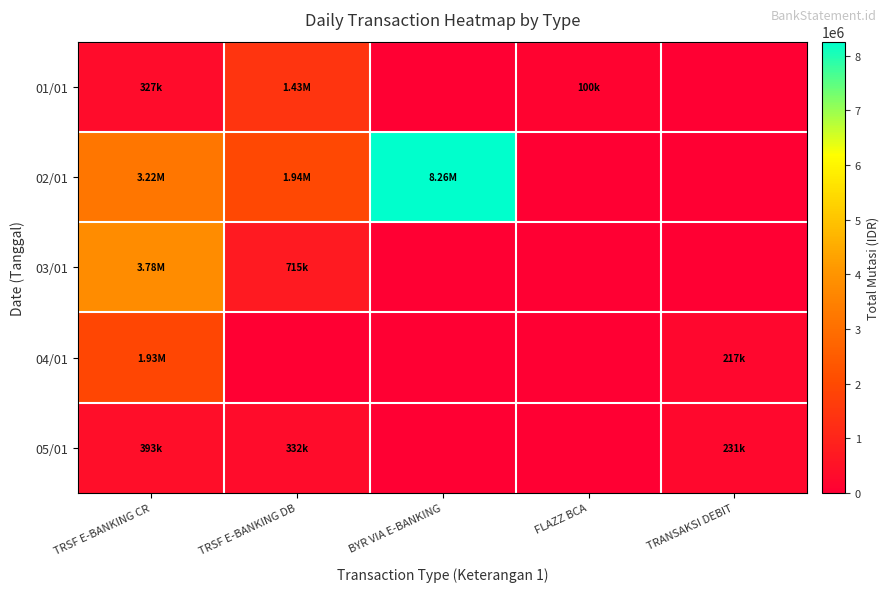

Reading right to left, what are all the values shown in this chart?

01/01: TRANSAKSI DEBIT=0	FLAZZ BCA=100000	BYR VIA E-BANKING=0	TRSF E-BANKING DB=1428000	TRSF E-BANKING CR=327134
02/01: TRANSAKSI DEBIT=0	FLAZZ BCA=0	BYR VIA E-BANKING=8259499	TRSF E-BANKING DB=1936000	TRSF E-BANKING CR=3219589
03/01: TRANSAKSI DEBIT=0	FLAZZ BCA=0	BYR VIA E-BANKING=0	TRSF E-BANKING DB=715000	TRSF E-BANKING CR=3782265
04/01: TRANSAKSI DEBIT=217000	FLAZZ BCA=0	BYR VIA E-BANKING=0	TRSF E-BANKING DB=0	TRSF E-BANKING CR=1934422
05/01: TRANSAKSI DEBIT=231000	FLAZZ BCA=0	BYR VIA E-BANKING=0	TRSF E-BANKING DB=332500	TRSF E-BANKING CR=392656